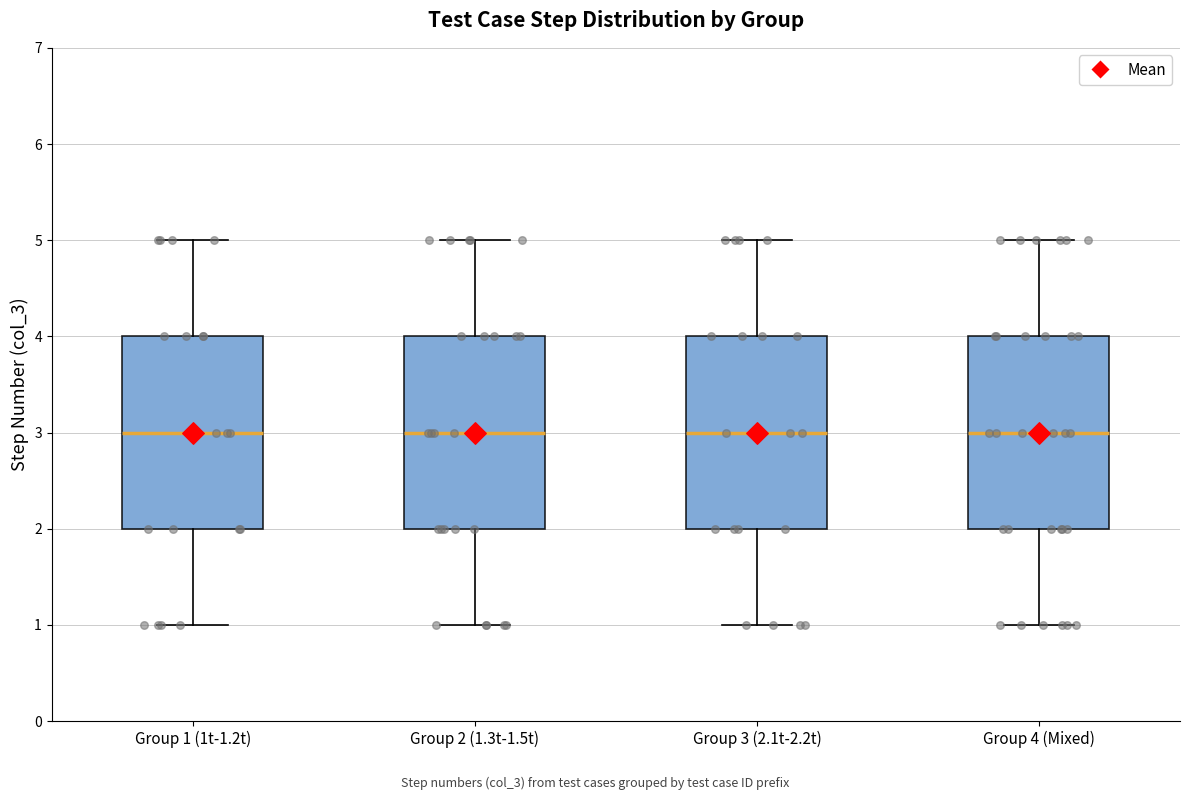

Reading left to right, read every box against the y-axis: the position of its median line, the range the box covers, and the ends of its whiskers. The values are not printed on the chart, so give them approximately, as read against the axis.

Group 1 (1t-1.2t): median 3, box 2 to 4, whiskers 1 to 5
Group 2 (1.3t-1.5t): median 3, box 2 to 4, whiskers 1 to 5
Group 3 (2.1t-2.2t): median 3, box 2 to 4, whiskers 1 to 5
Group 4 (Mixed): median 3, box 2 to 4, whiskers 1 to 5